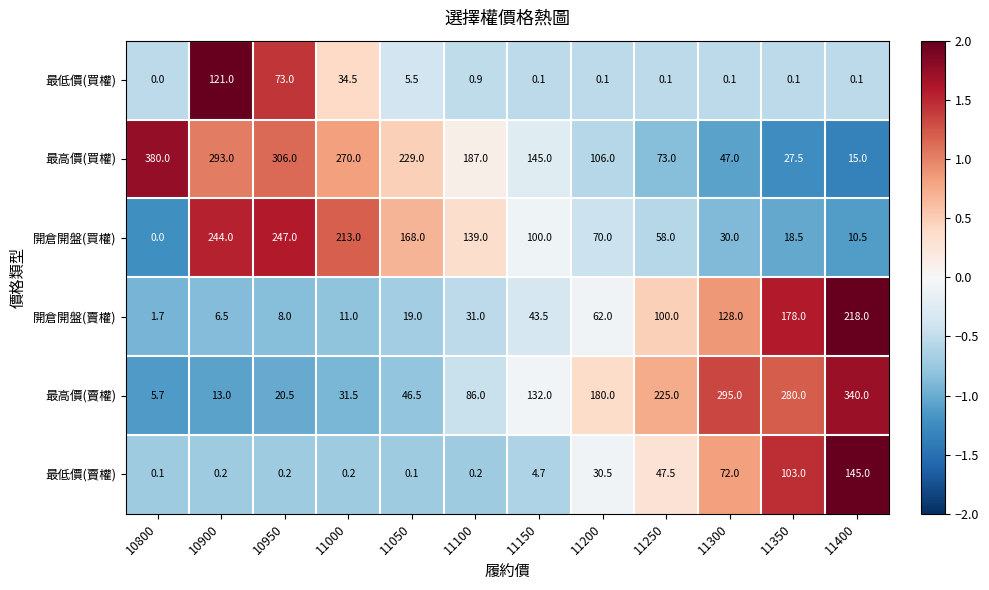

Which category has the highest value across all series?

10800